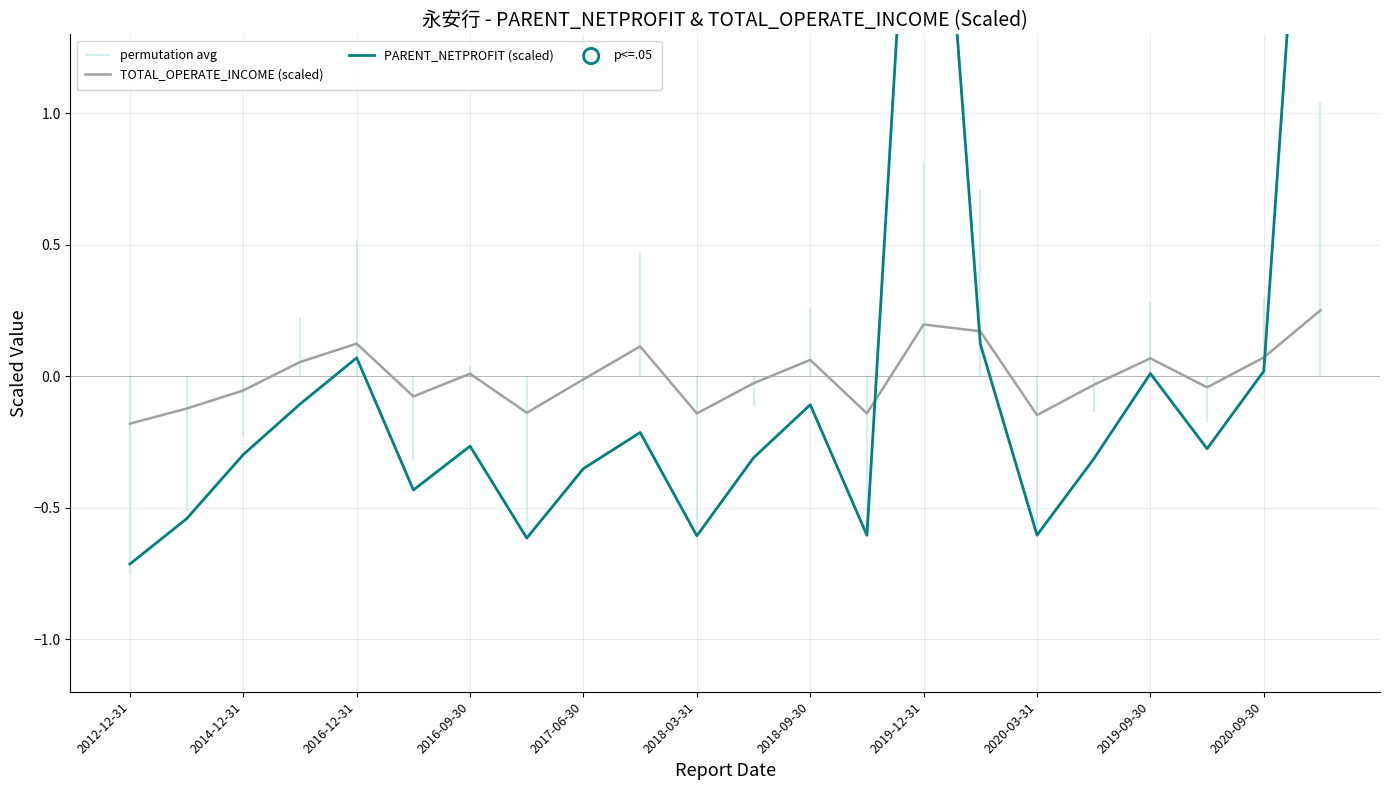

Which series contains the lowest Y value?

PARENT_NETPROFIT